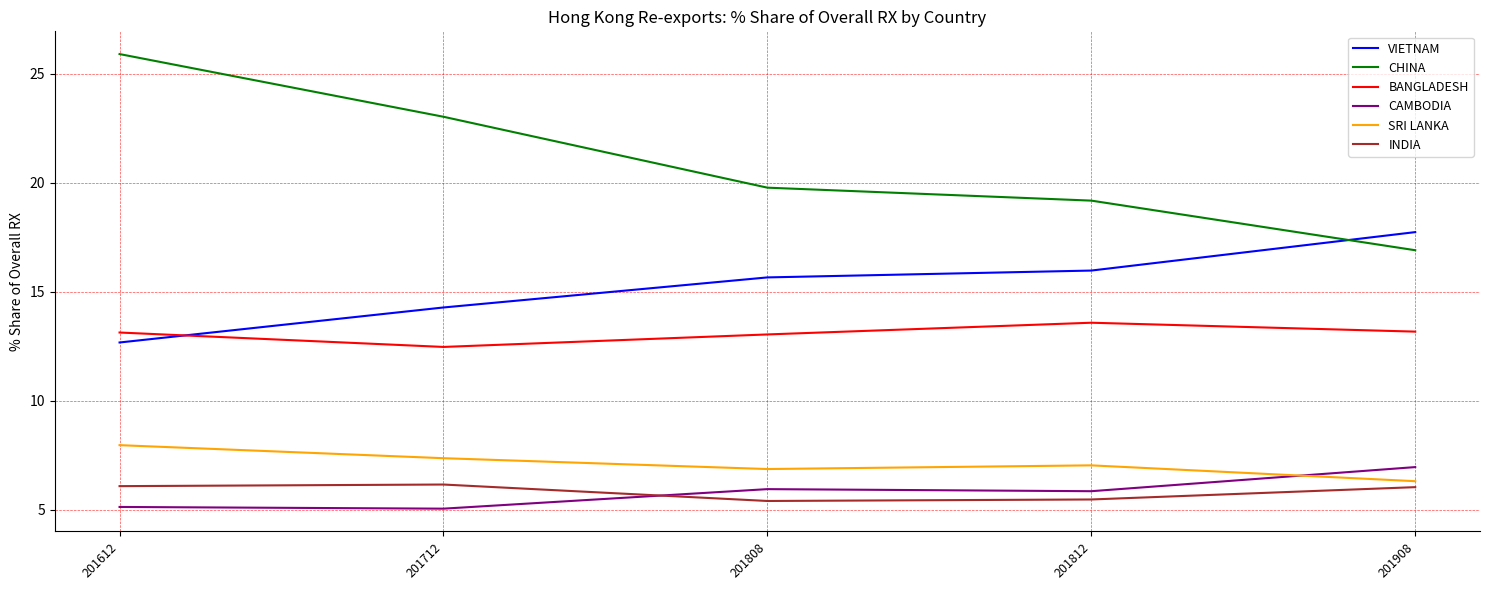

What is the approximate value of BANGLADESH at 201712?

12.5